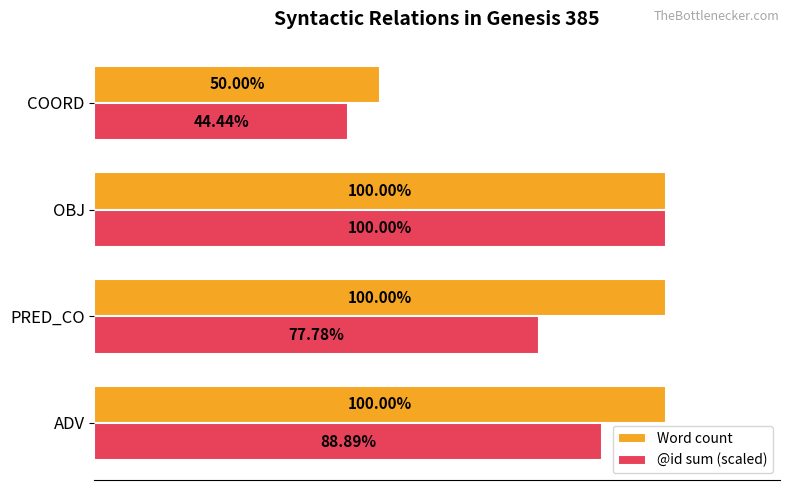

At which category is the sum across all series the highest?

OBJ